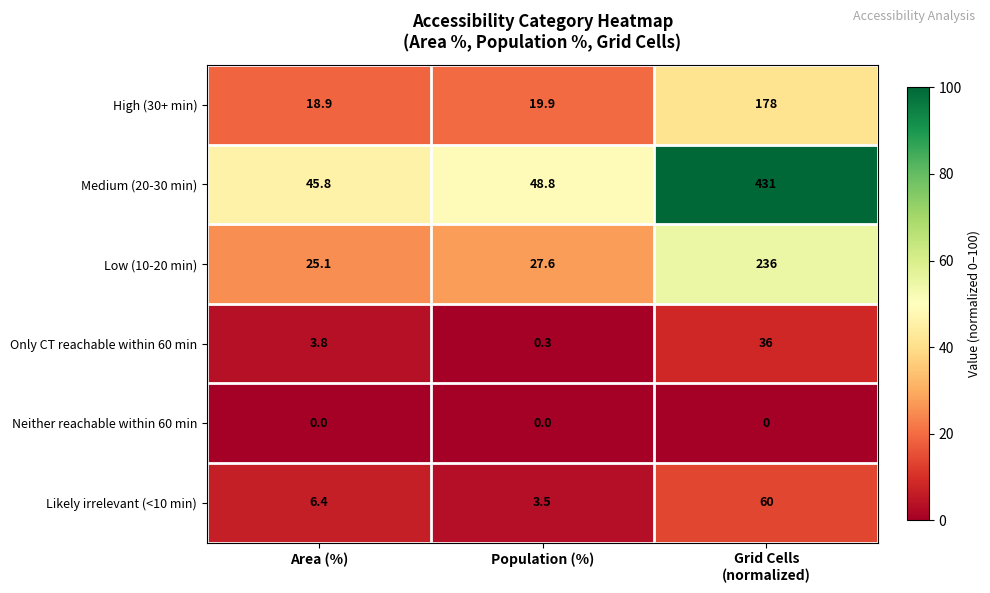

What is the average value of the Medium (20-30 min) series?

175.2